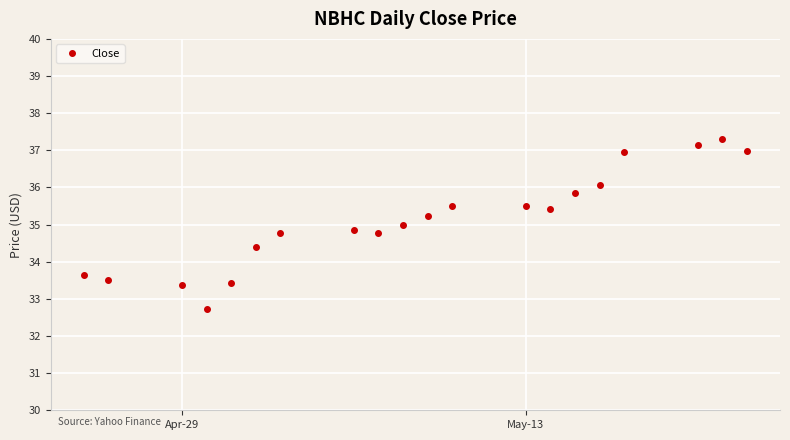

What is the difference between the maximum and minimum values?

4.6